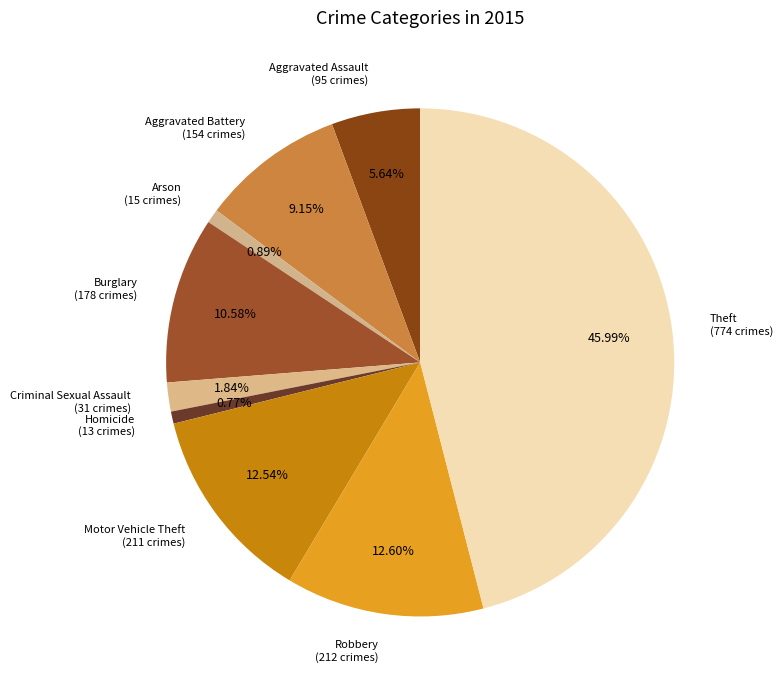

Does any single category account for the majority?

No